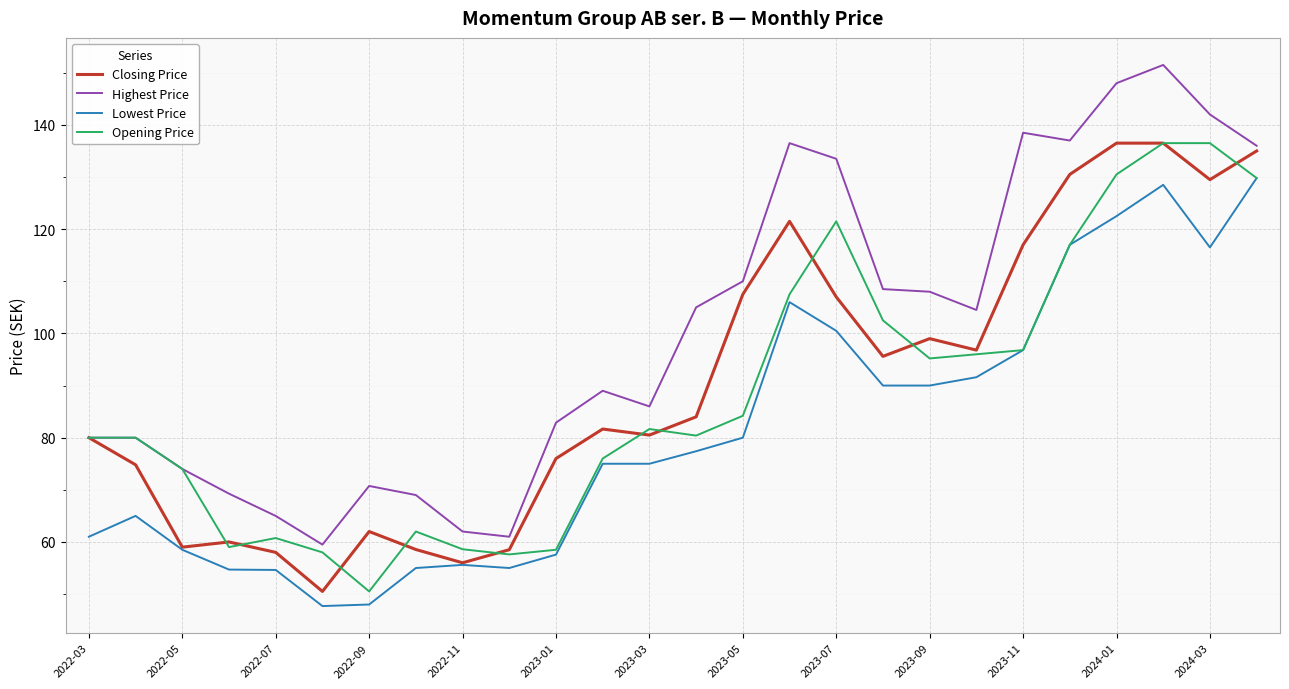

How many values in the Closing Price series are below 84?

13